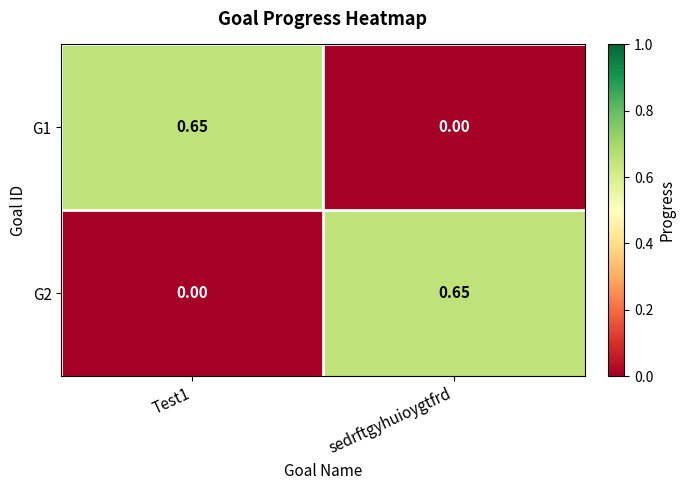

At which label does G1 reach its minimum?

sedrftgyhuioygtfrd